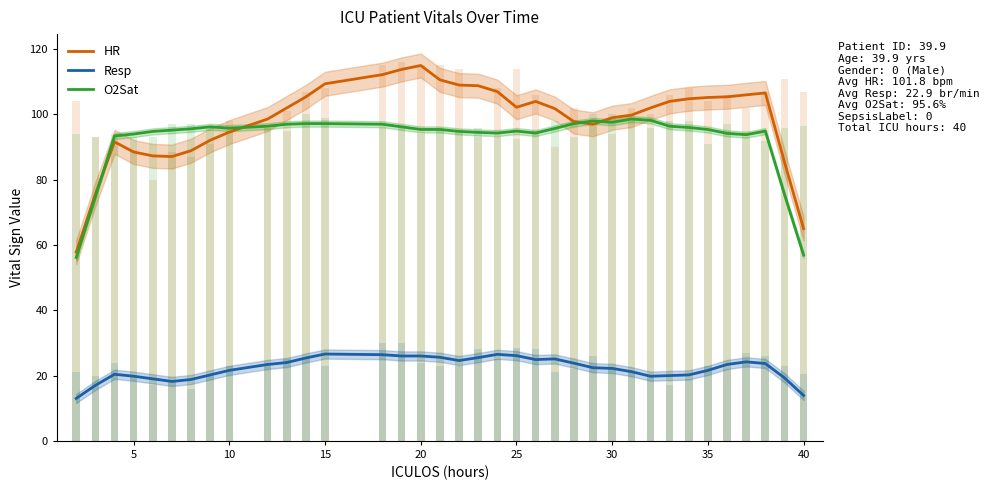

The value of Resp at 35 is 21.6. True or false?

True